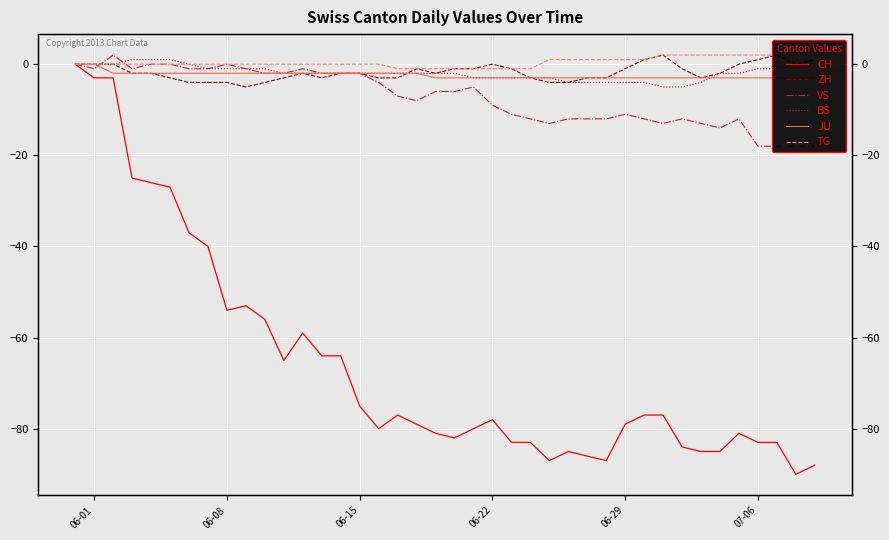

The JU series shows -1 at 06-29. True or false?

False